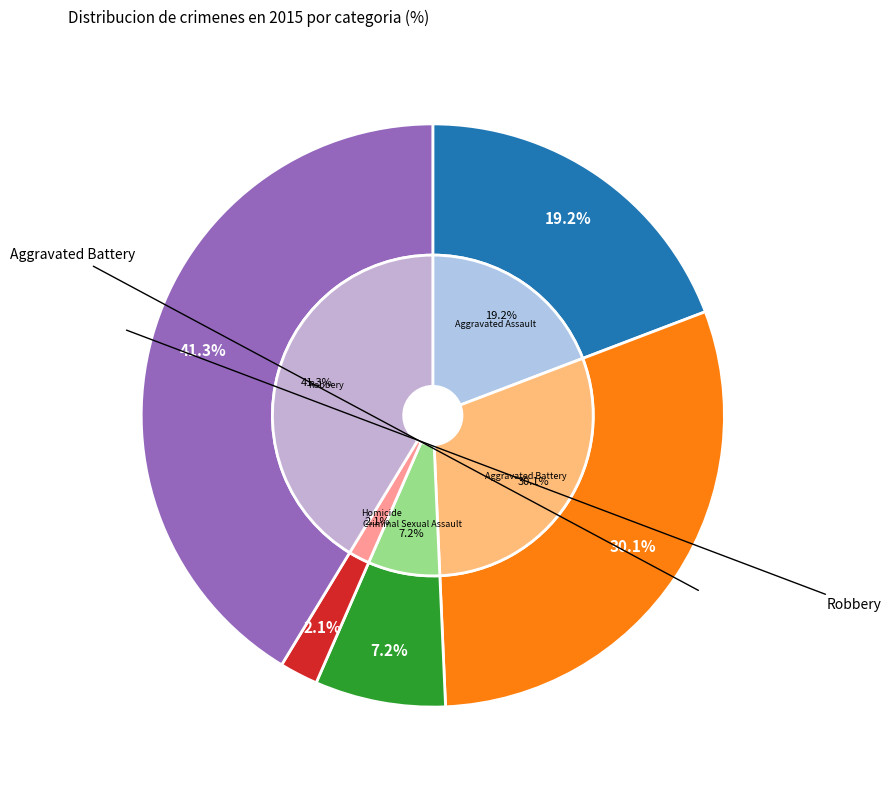

To the nearest percent, what is the difference between the largest and smallest slice percentages?

39%